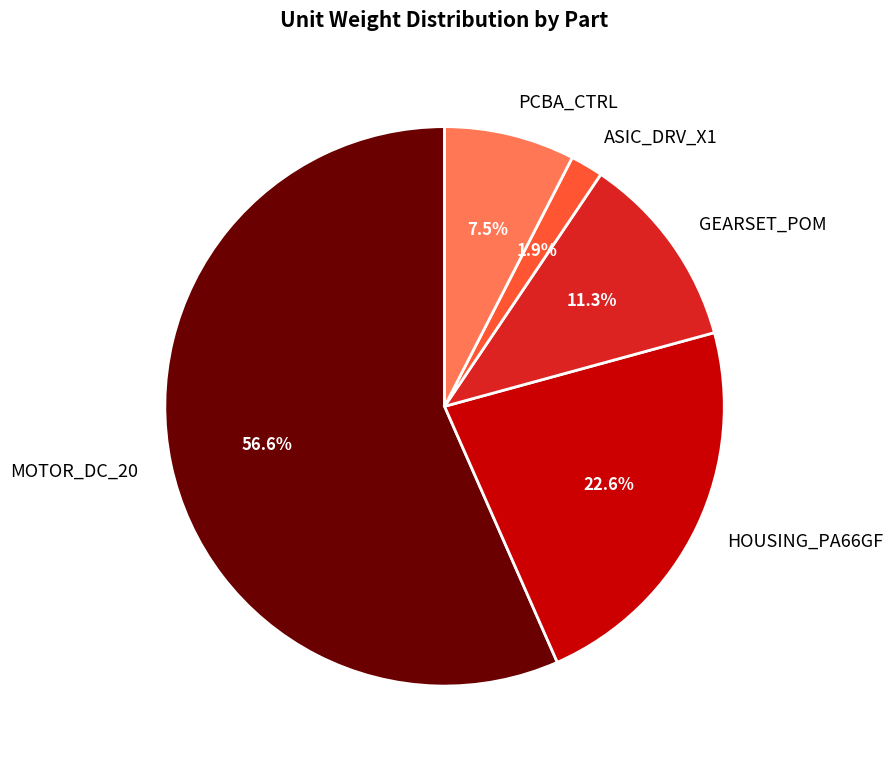

Is MOTOR_DC_20 the majority of the pie?

Yes